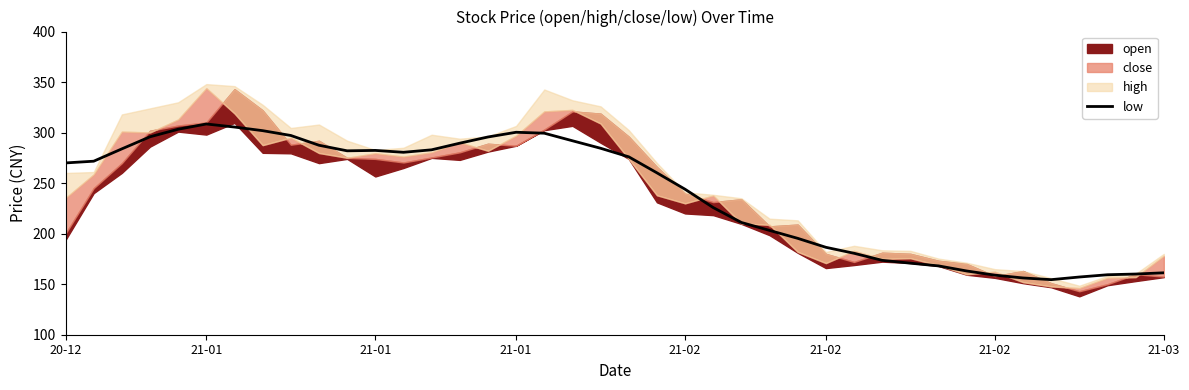

How many data points does each series have?

40